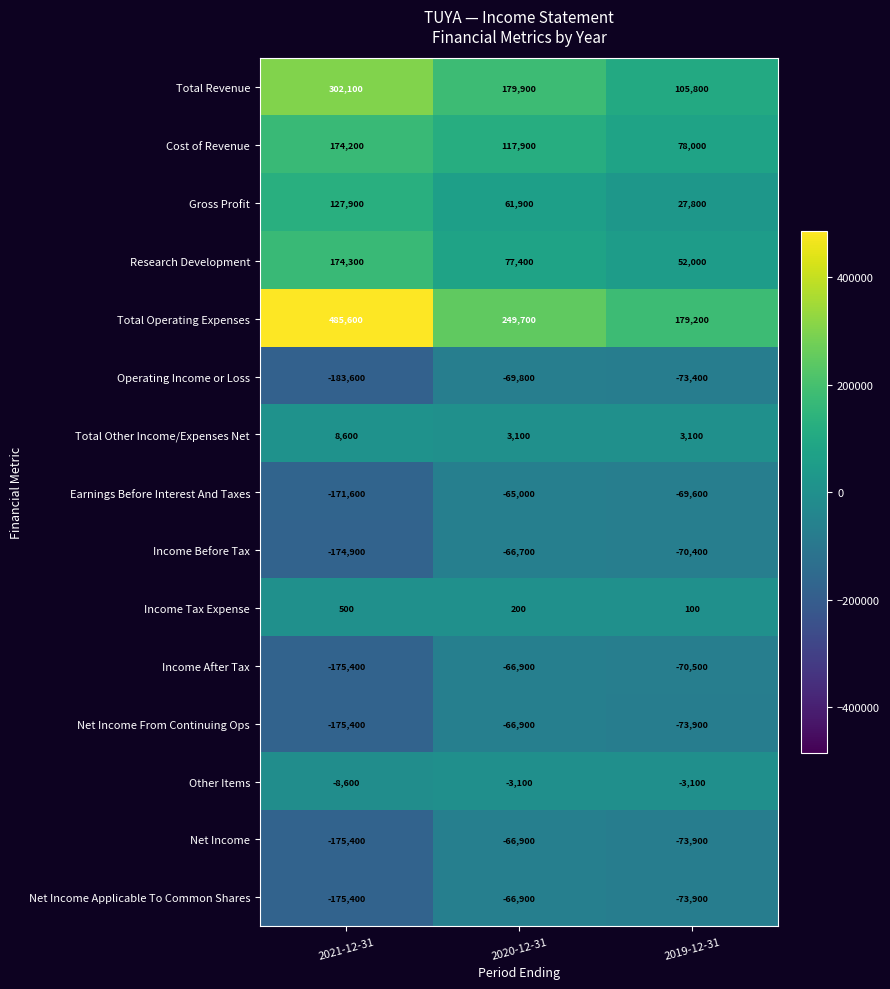

What is the spread (max minus min) of values at 2021-12-31?

669200